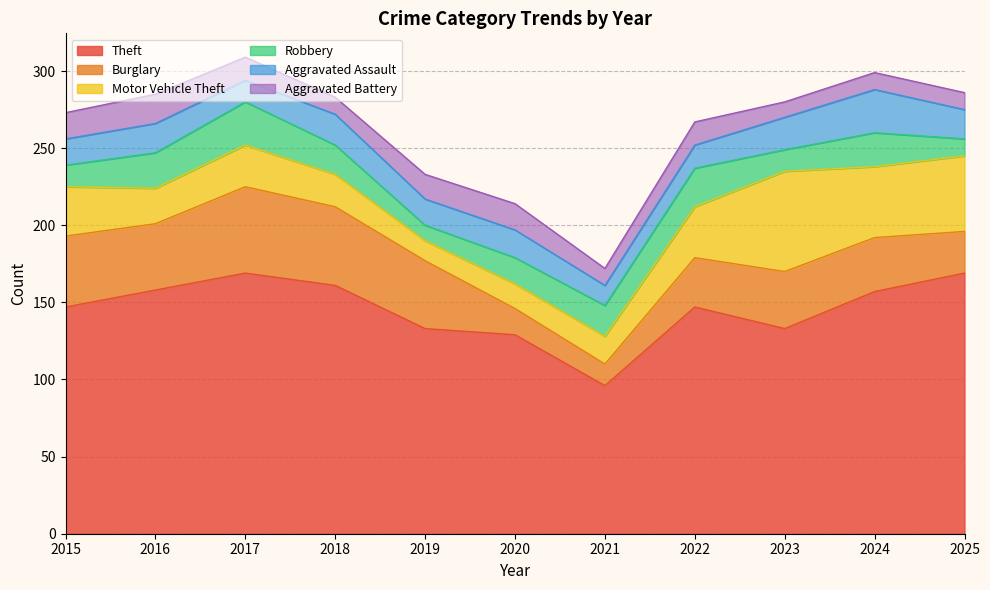

What is the approximate value of Motor Vehicle Theft at 2025?

49